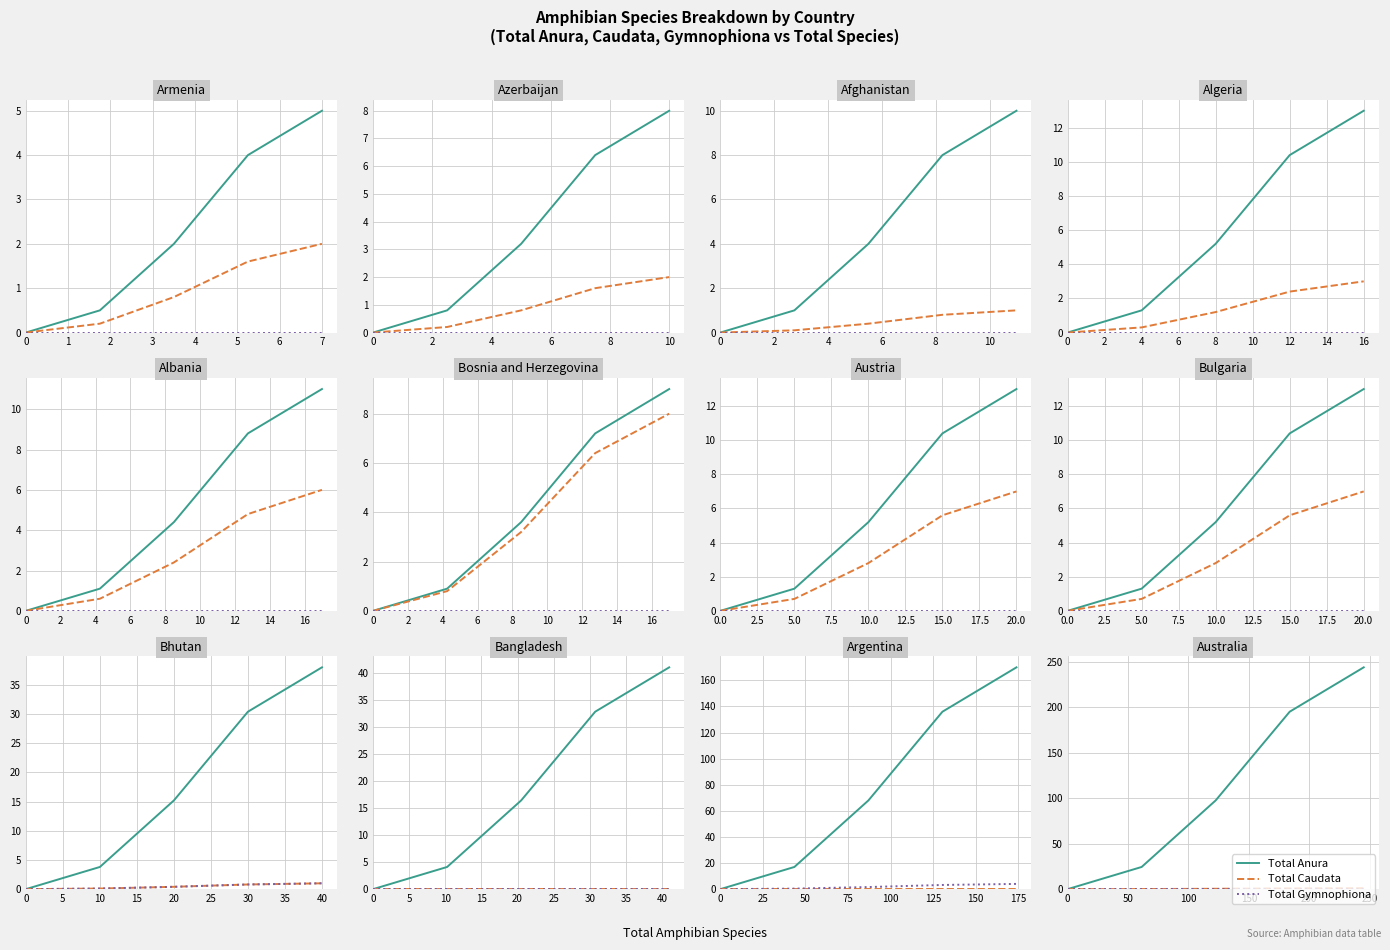

Is this an area chart (filled region under the line)?

No